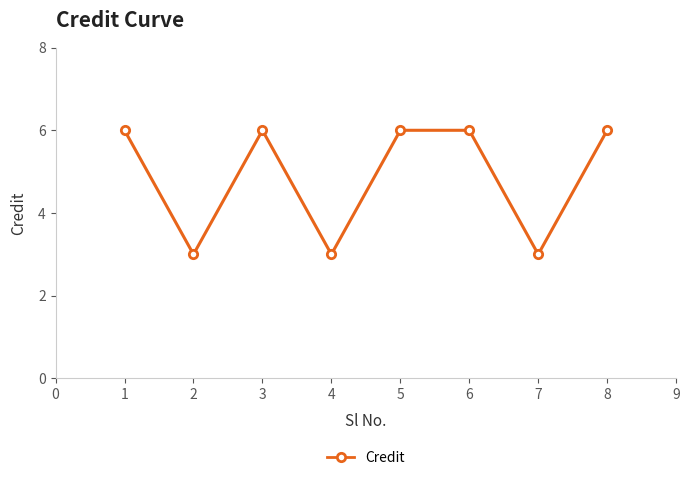

Count the values in the range 3 to 6.

8